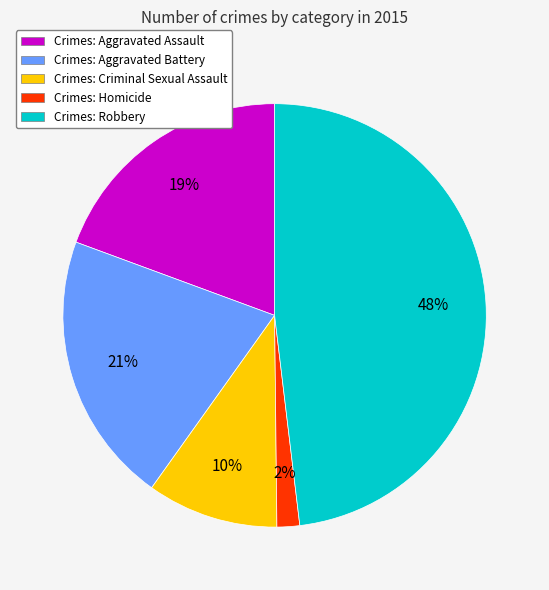

Which slice is the smallest?

Crimes: Homicide